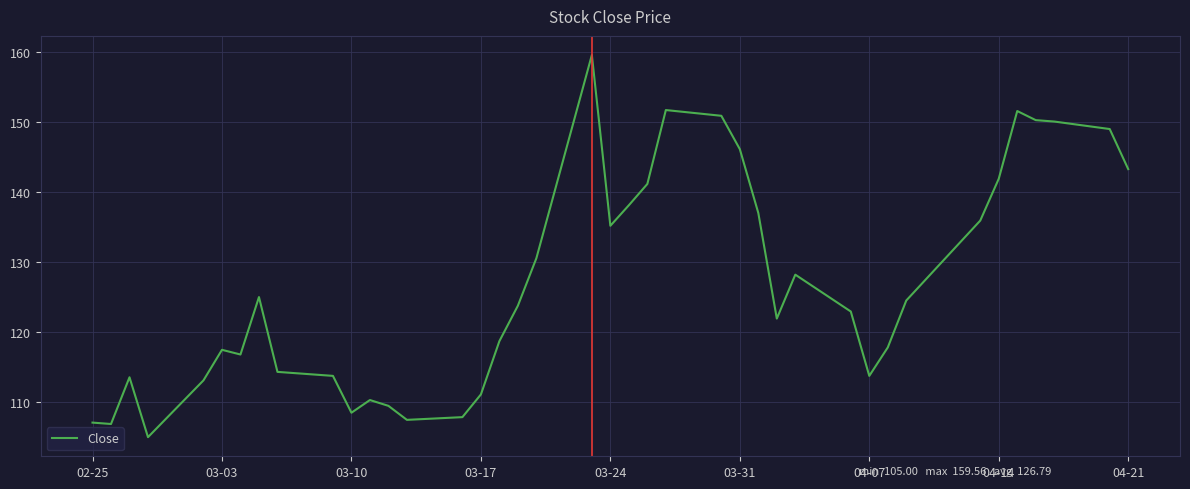

What is the difference between the maximum and minimum values?

54.6